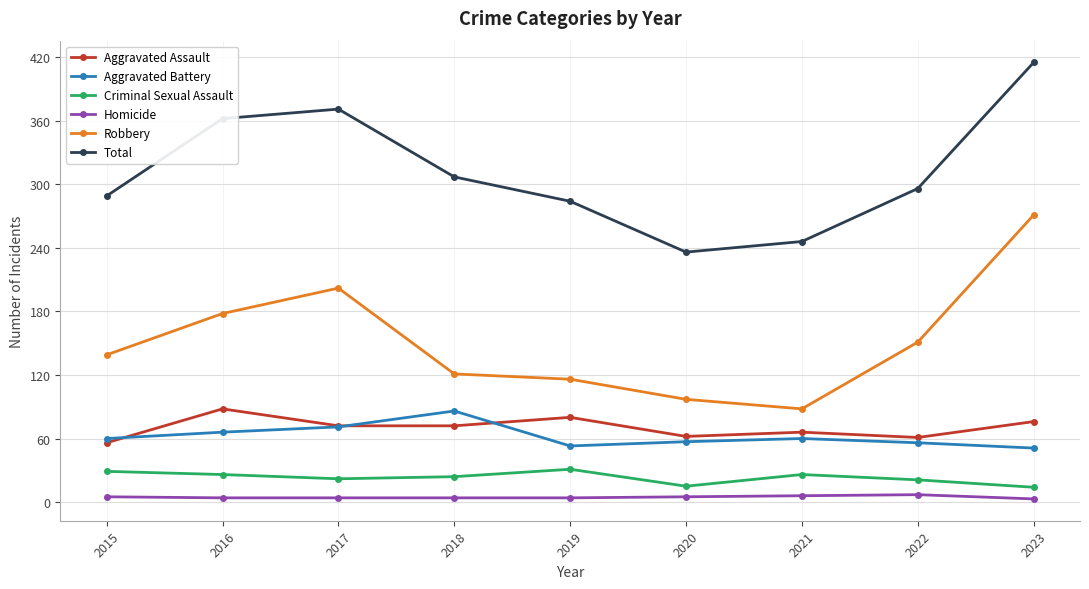

Which series has the largest range (max minus min)?

Robbery